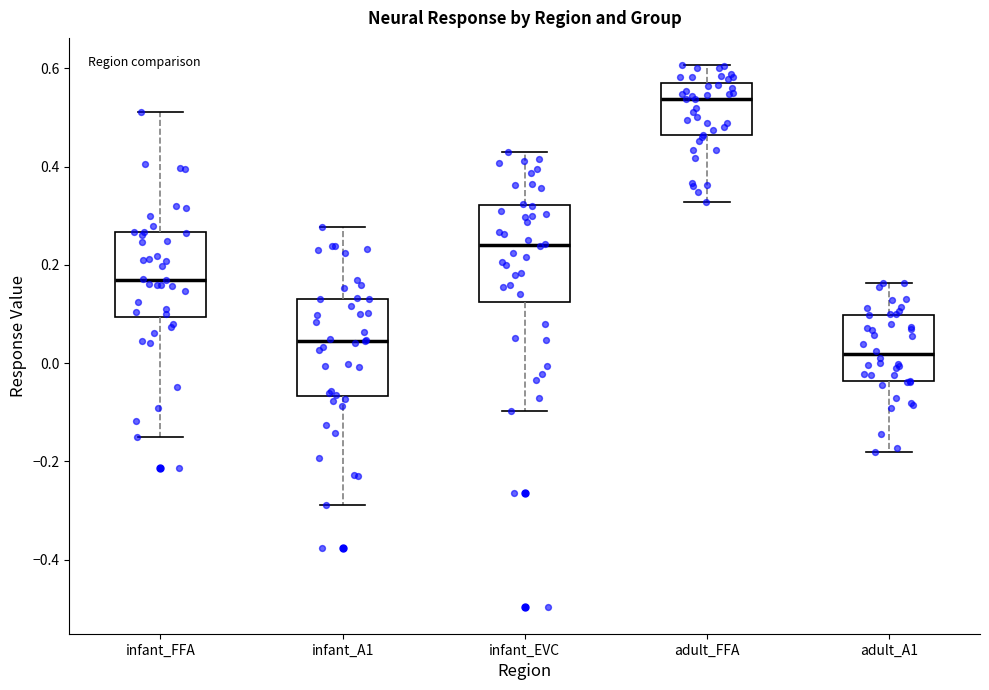

Reading left to right, transcribe this box plot: for each box, give where its median line is, the range the box spans, and where its two whiskers end, as read against the y-axis. The values are not printed on the chart, so give them approximately, as read against the axis.

infant_FFA: median 0.16, box 0.10 to 0.26, whiskers -0.16 to 0.52
infant_A1: median 0.04, box -0.06 to 0.14, whiskers -0.28 to 0.28
infant_EVC: median 0.24, box 0.12 to 0.32, whiskers -0.10 to 0.42
adult_FFA: median 0.54, box 0.46 to 0.56, whiskers 0.32 to 0.60
adult_A1: median 0.02, box -0.04 to 0.10, whiskers -0.18 to 0.16